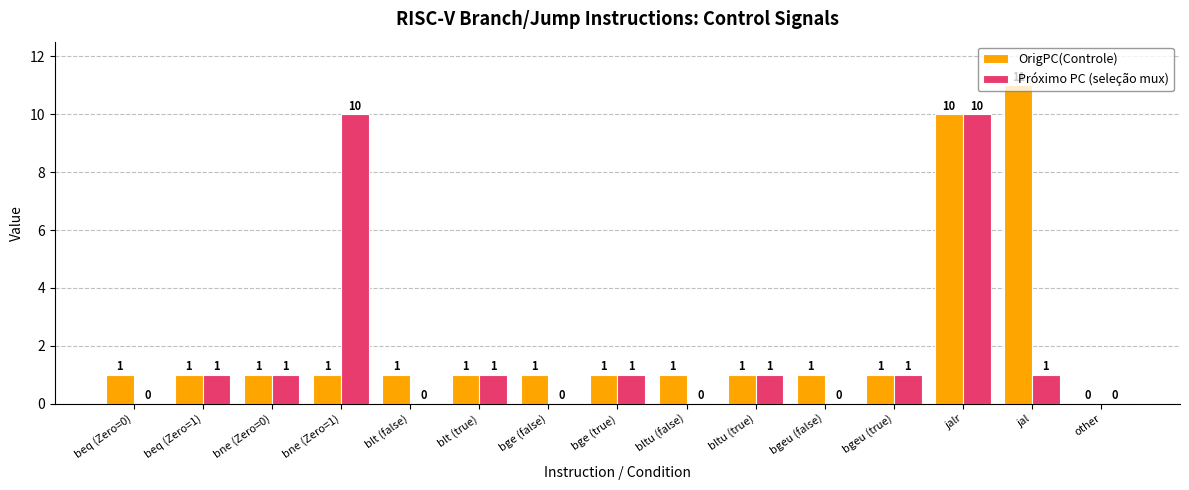

What is the sum of all Próximo PC (seleção mux) values?

27